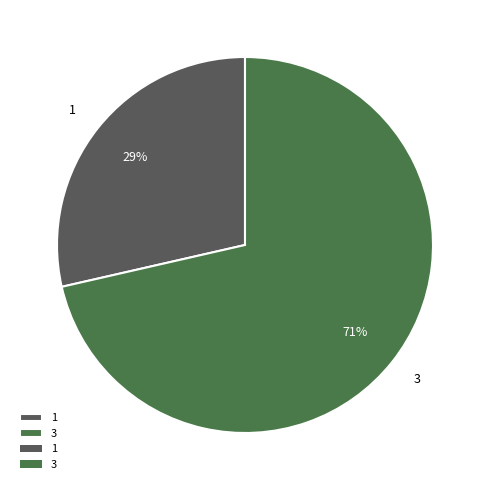

To the nearest percent, what is the average slice percentage?

50%